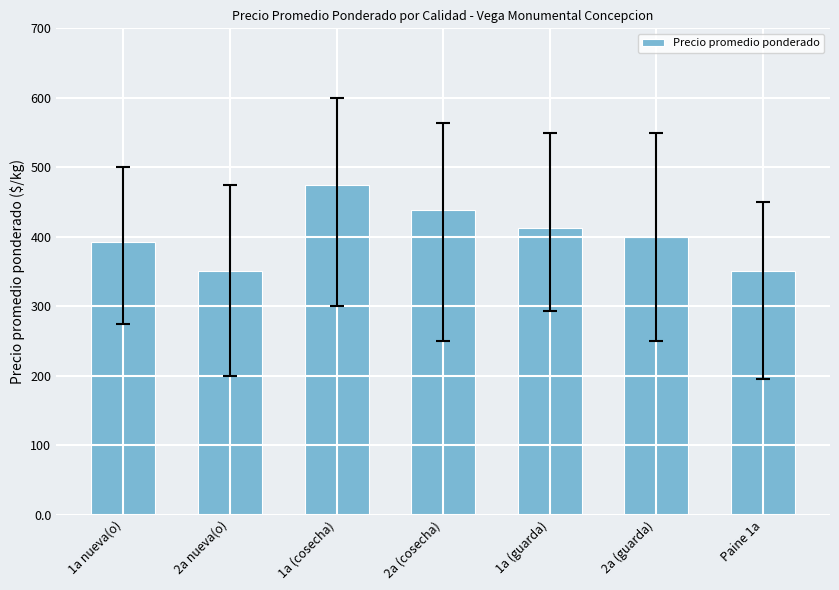

Does the chart contain any negative values?

No